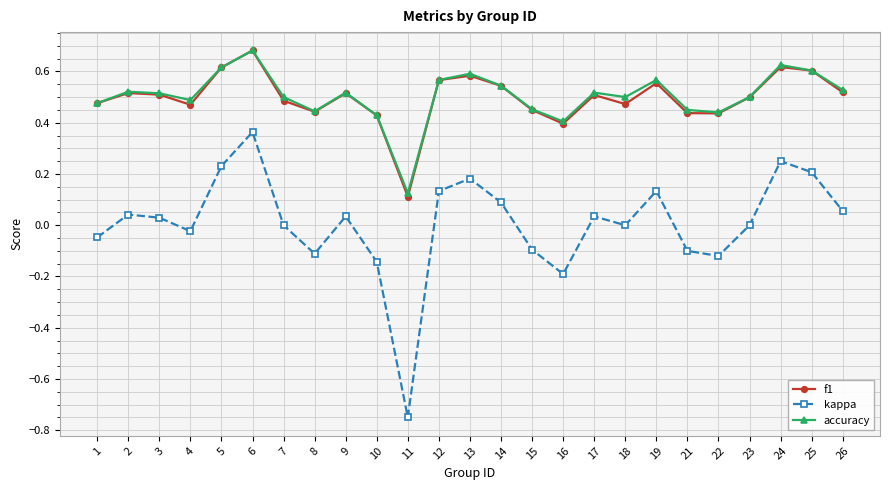

True or false: accuracy and kappa intersect in this chart.

False